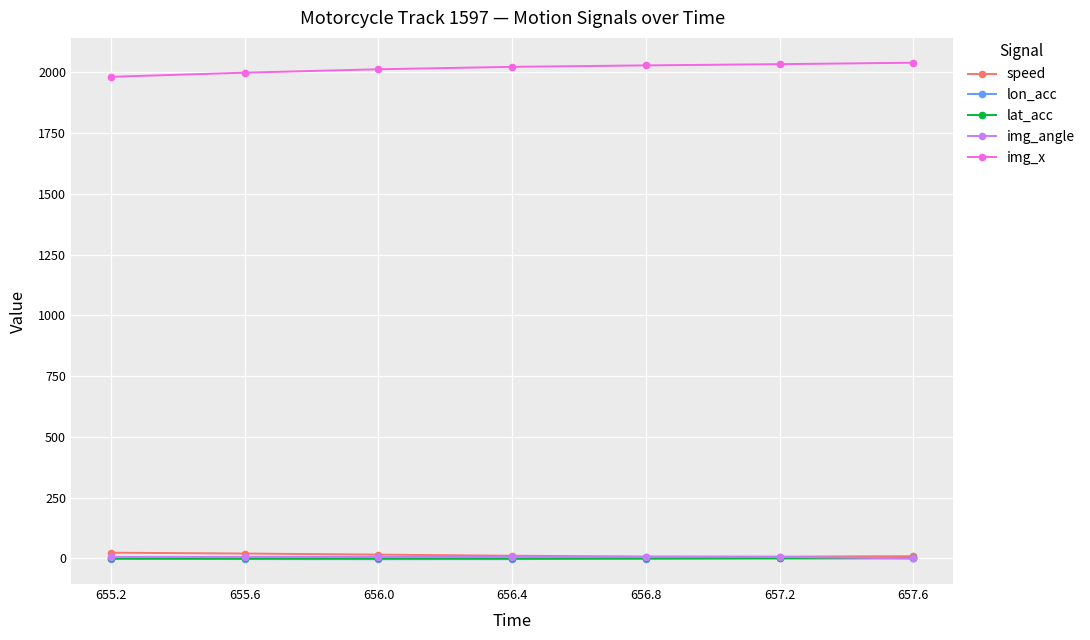

After their last crossing, which series has the higher values: img_angle or lat_acc?

lat_acc